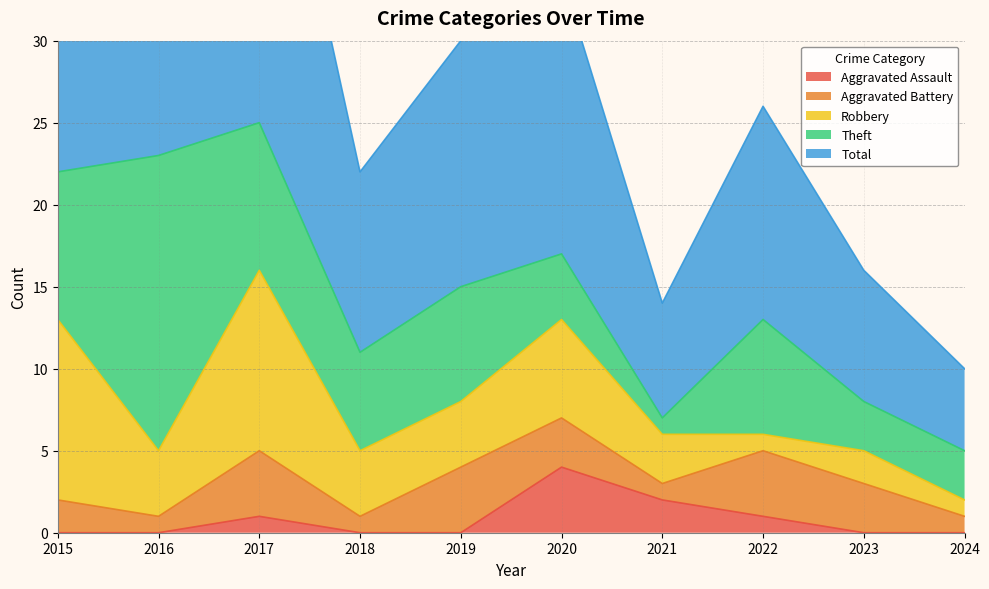

What value does the Aggravated Assault series have at 2022?

1